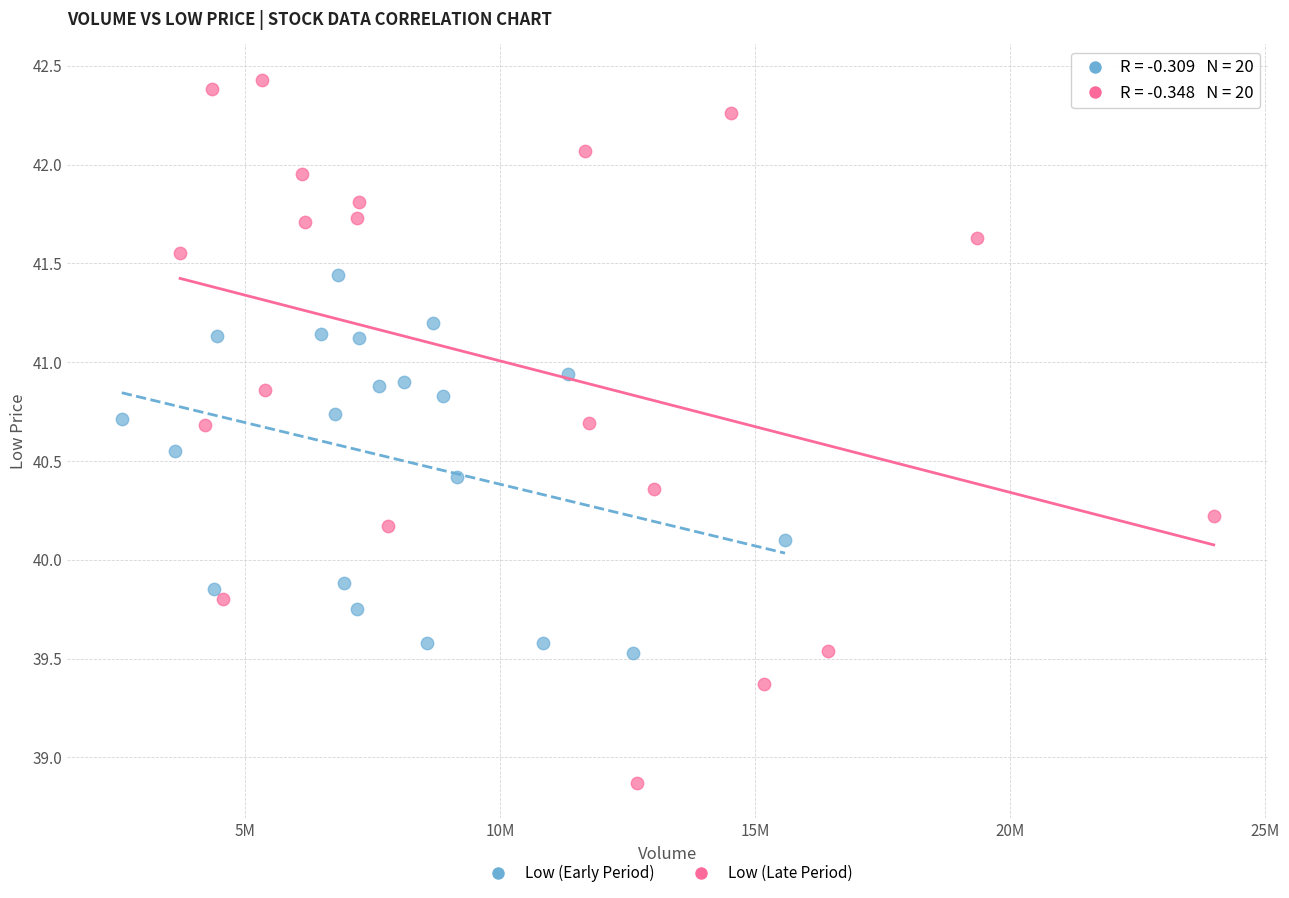

Which series reaches the minimum Y coordinate?

Low (Late Period)